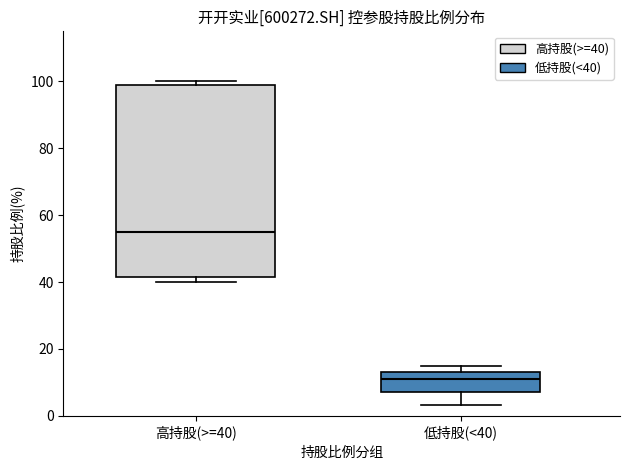

Comparing the boxes themselves (not the whiskers), which one is the tallest?

高持股(>=40)